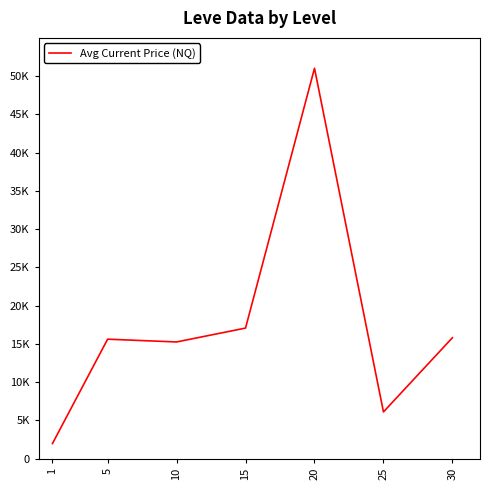

Does the chart display data point markers on the line(s)?

No